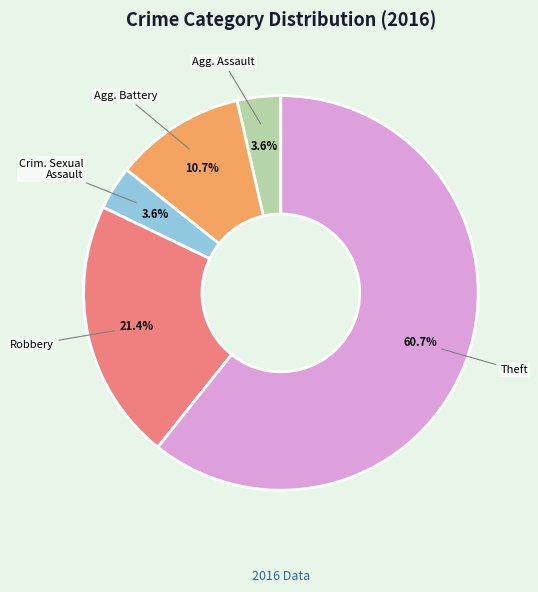

Does any single category account for the majority?

Yes